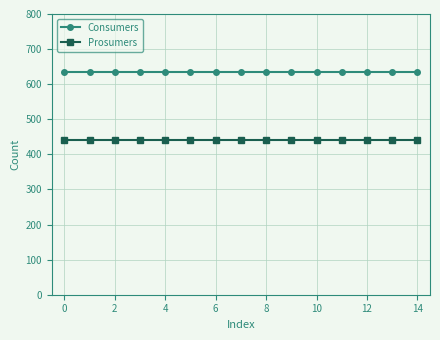

What is the maximum value shown in the chart?

635